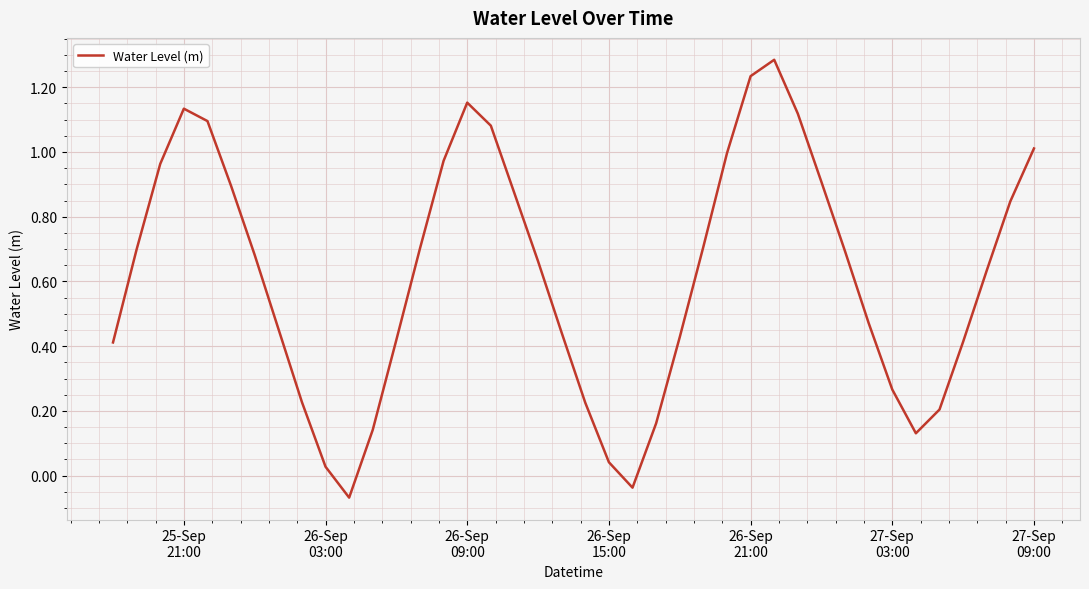

What is the difference between the maximum and minimum values?

1.4